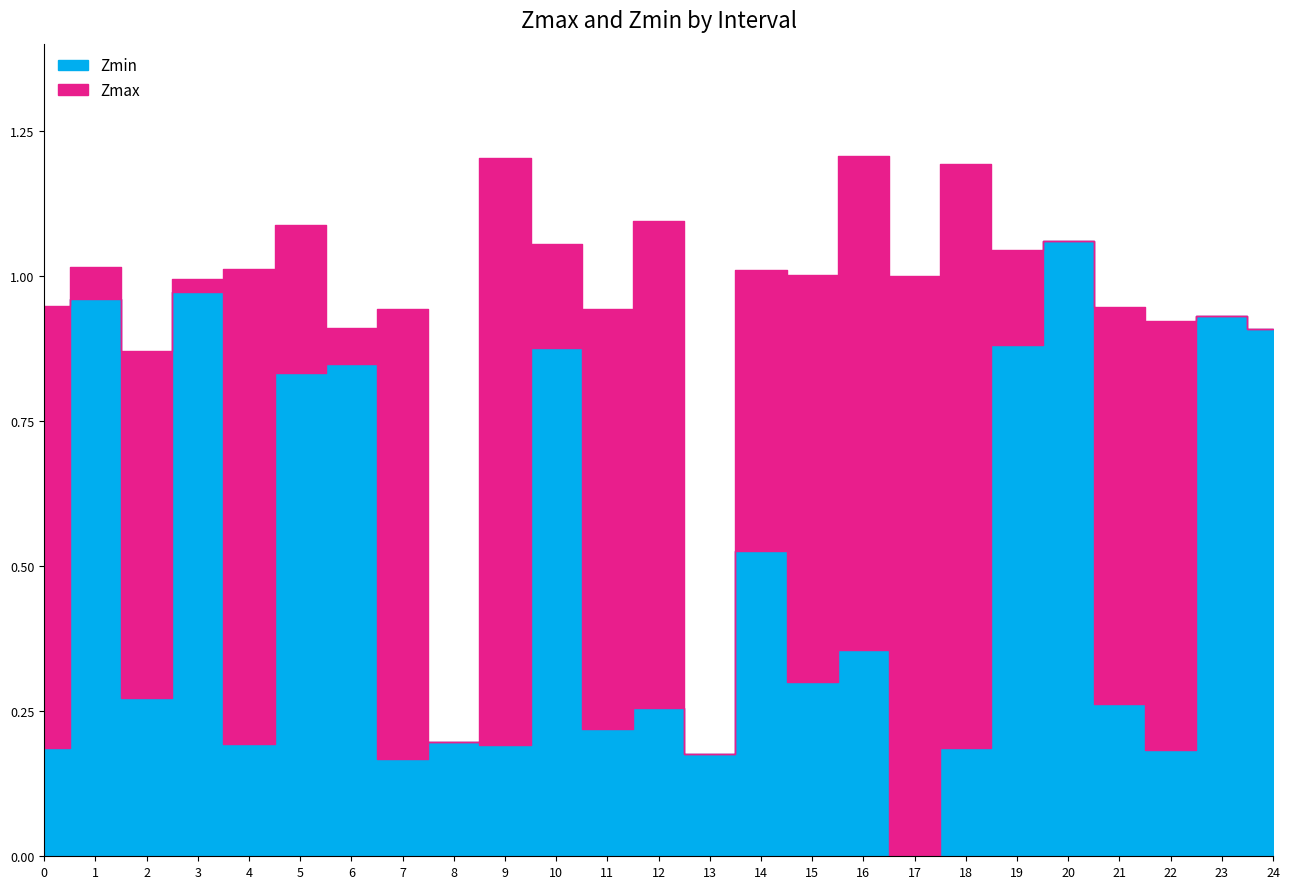

What are all the series names shown in the legend?

Zmax, Zmin